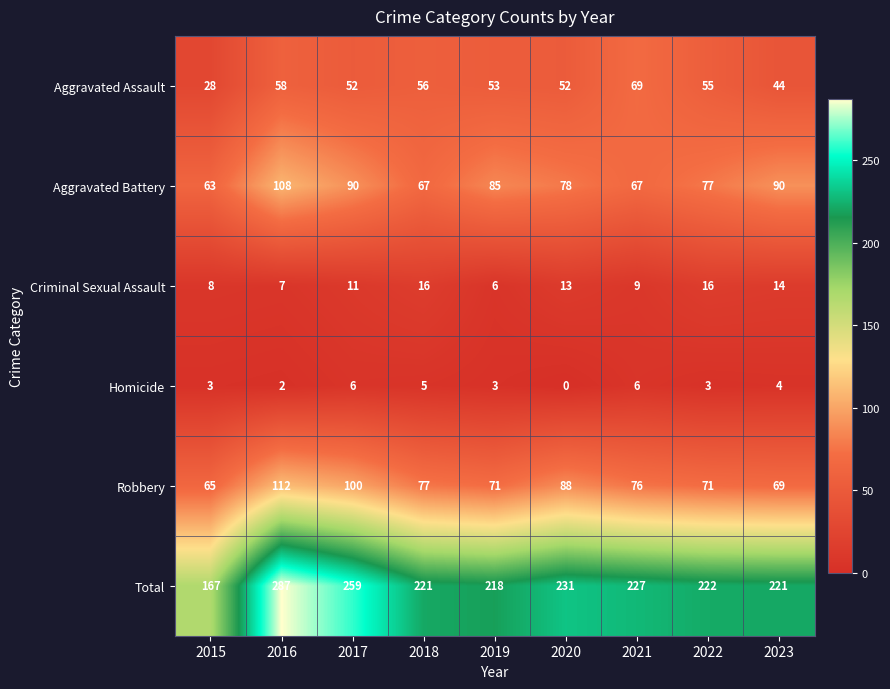

Which series has the largest total across all categories?

Total